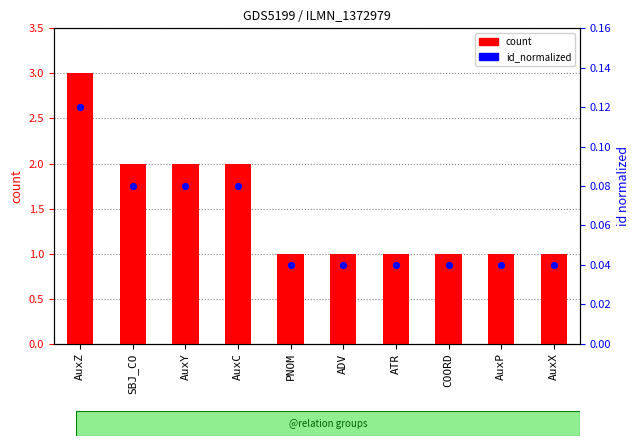

At which category is the sum across all series the highest?

AuxZ